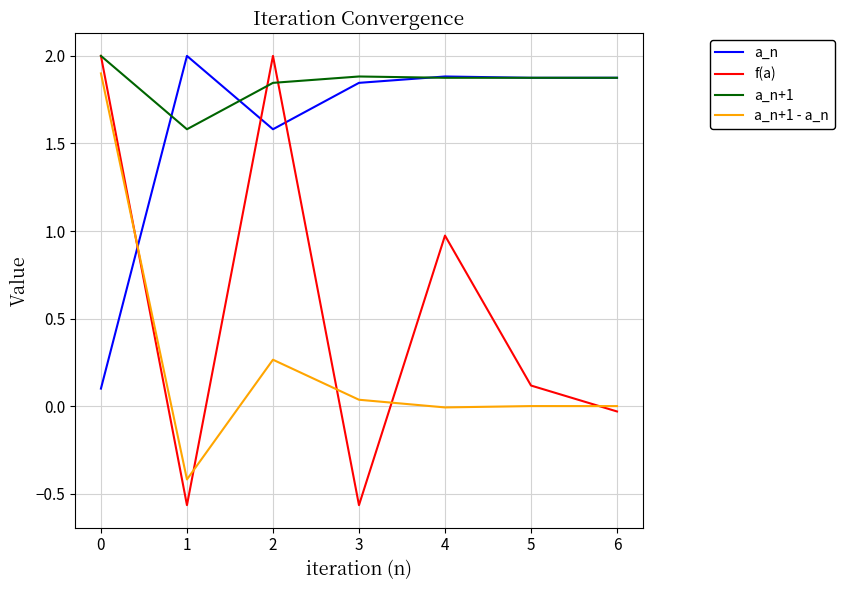

Does the chart display data point markers on the line(s)?

No